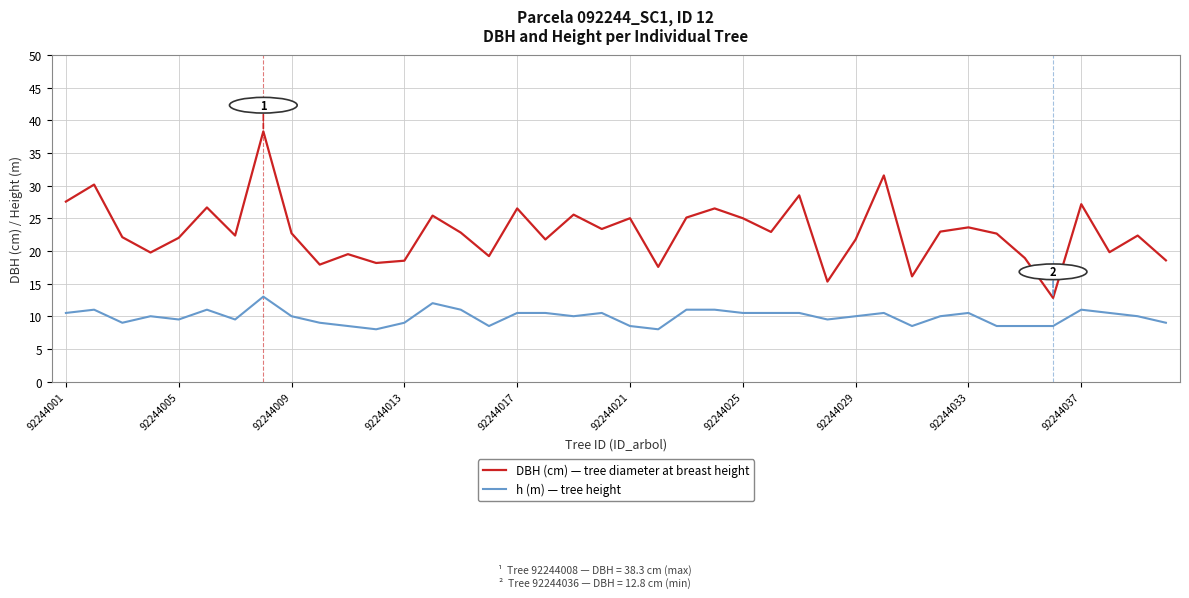

What is the minimum value shown in the chart?

8.0